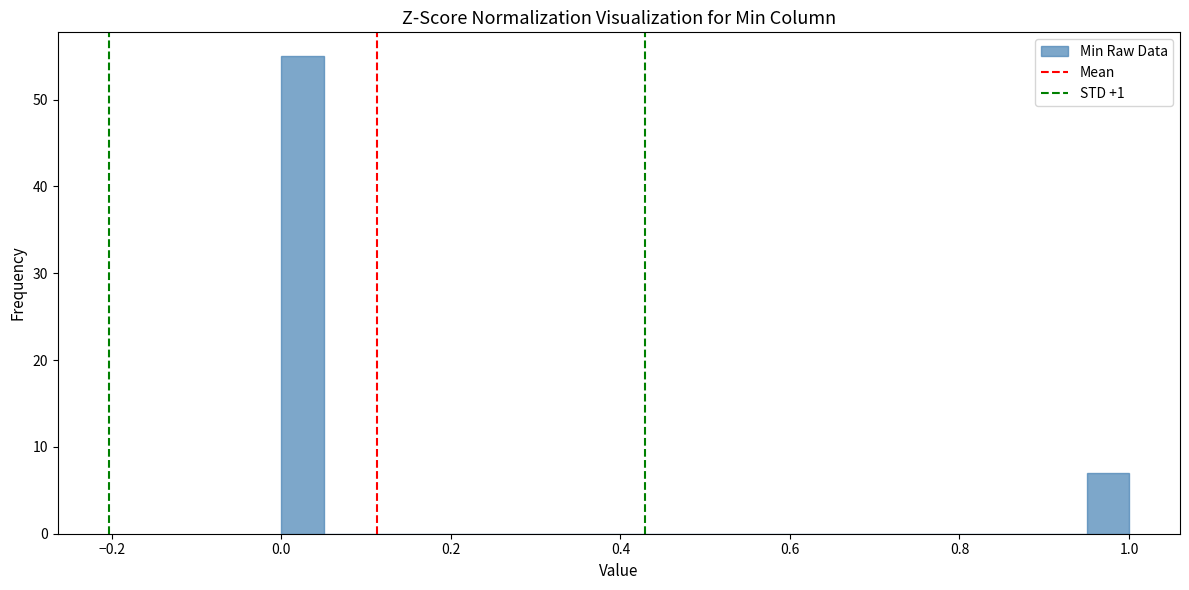

Around what value on the x-axis is the tallest bar? Give the approximate position of its centre, as read against the axis.

0.02